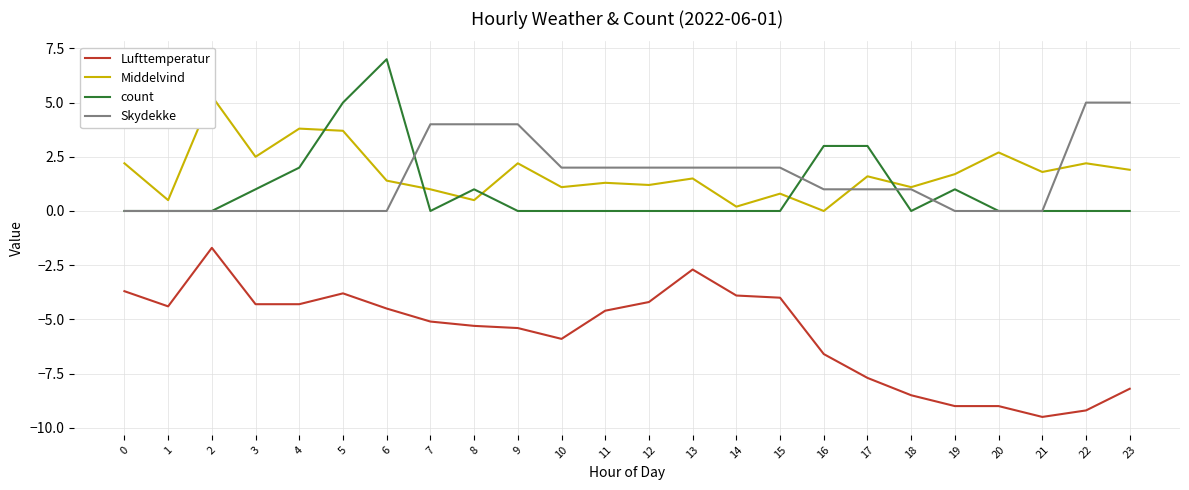

Is the value of Skydekke at 12 greater than the value of Lufttemperatur at 9?

Yes